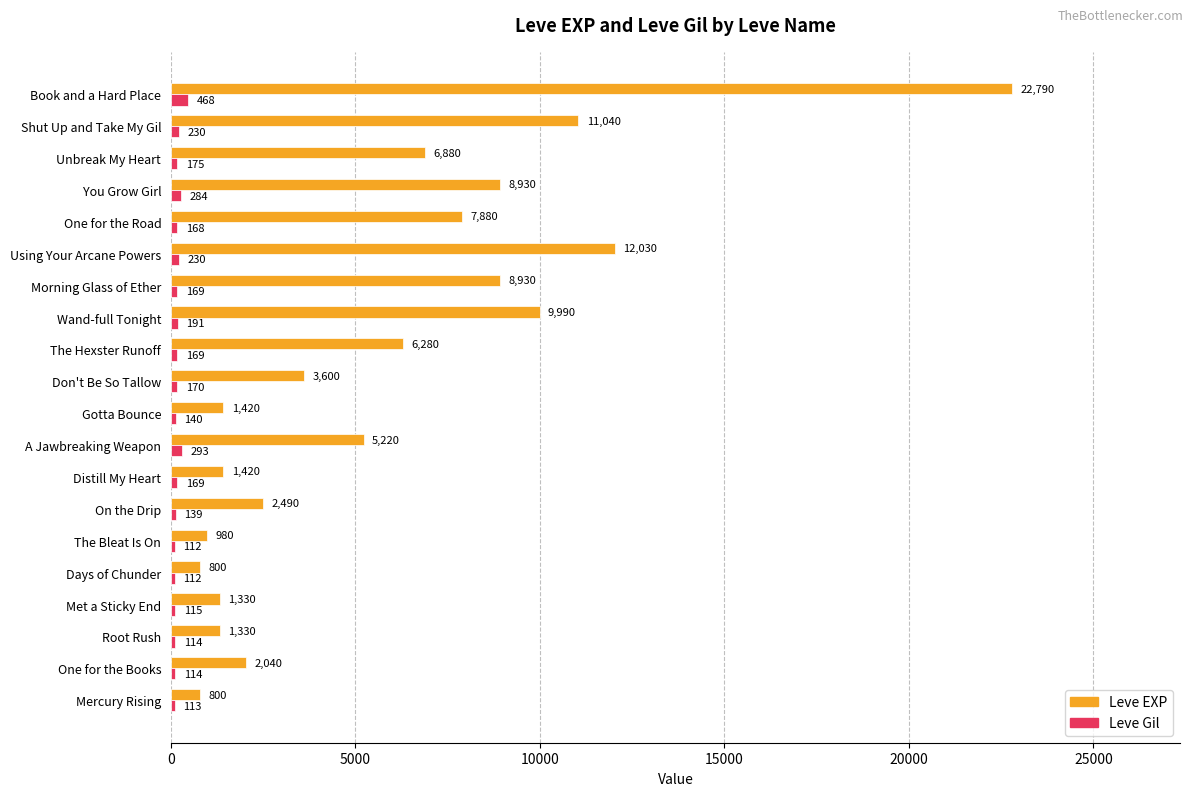

The value of Leve Gil at Days of Chunder is 112. True or false?

True